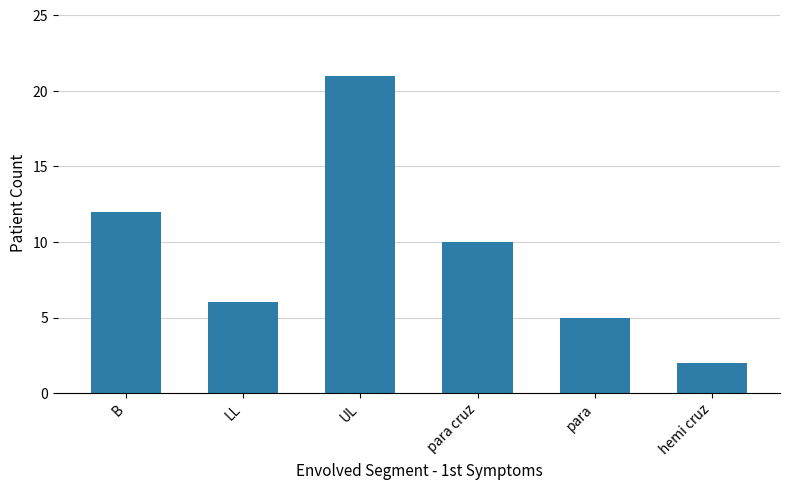

True or false: the data shows 2 at LL.

False